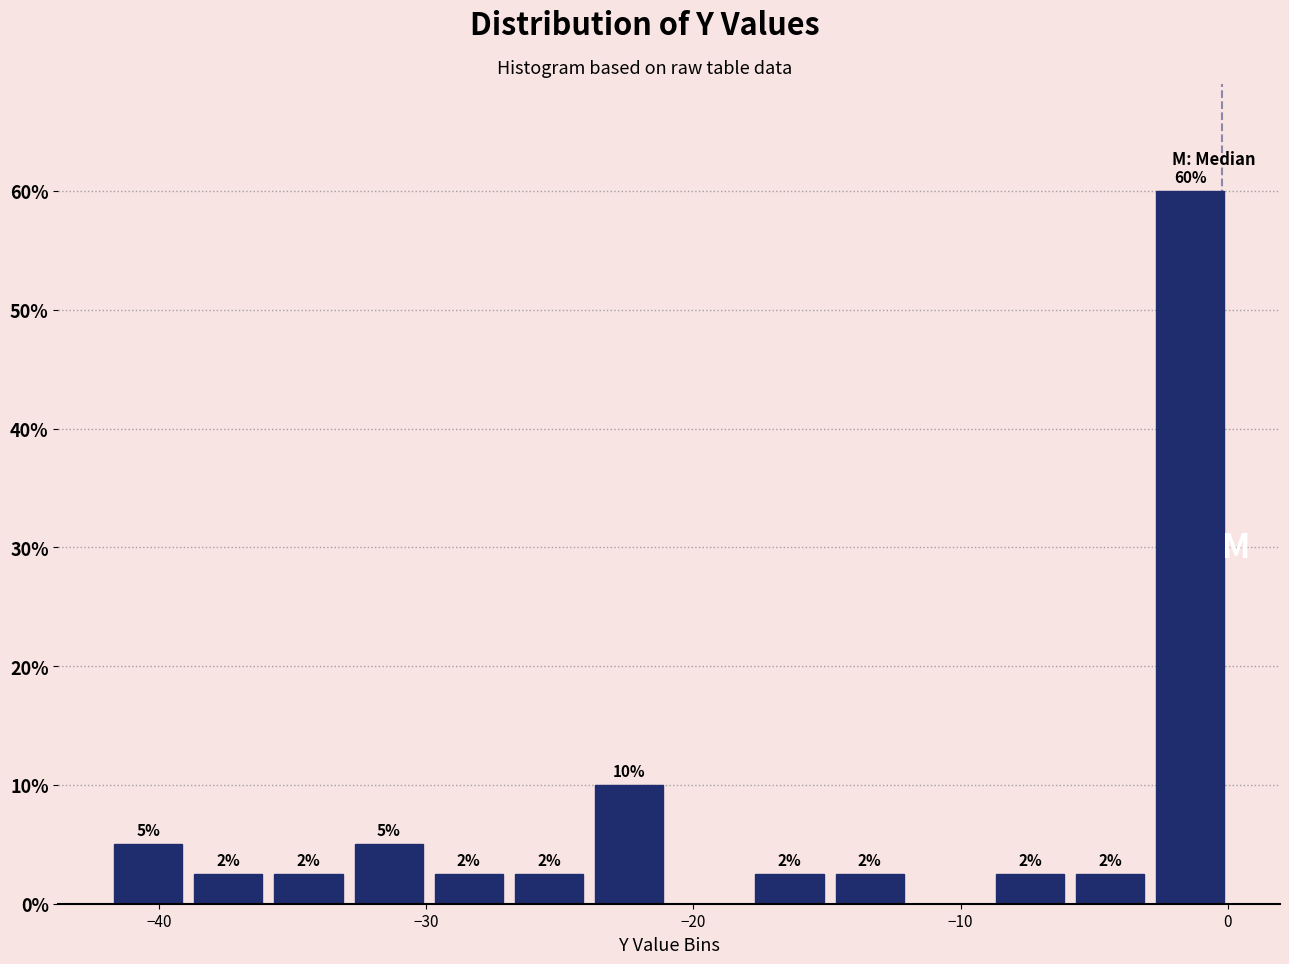

Read against the x-axis, roughly where is the centre of the tallest bar?

-1